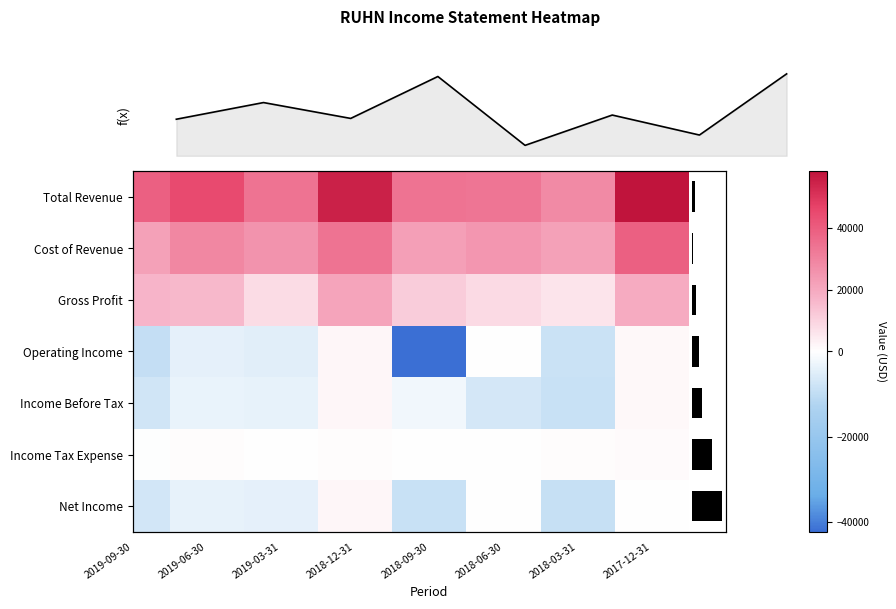

Is it true that Gross Profit equals 10650 at 2018-03-31?

False